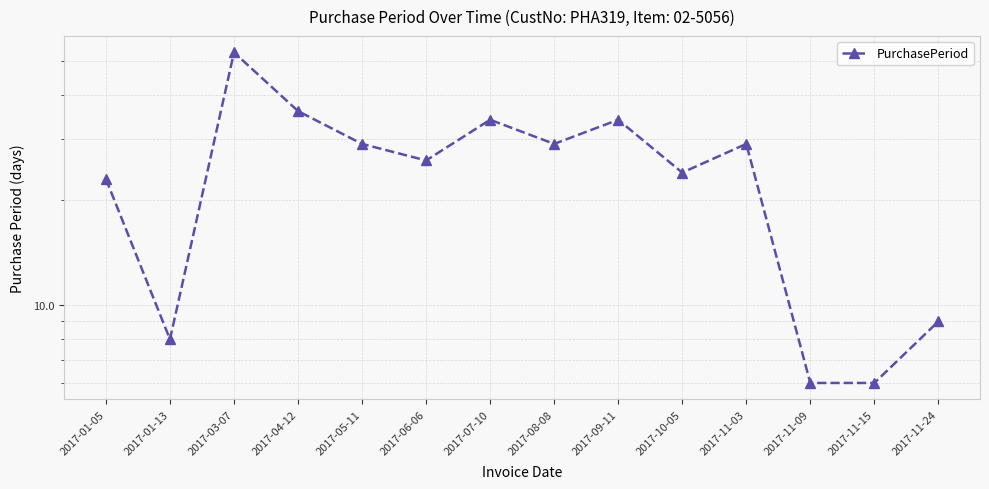

Is it true that the value at 2017-04-12 is 36?

True